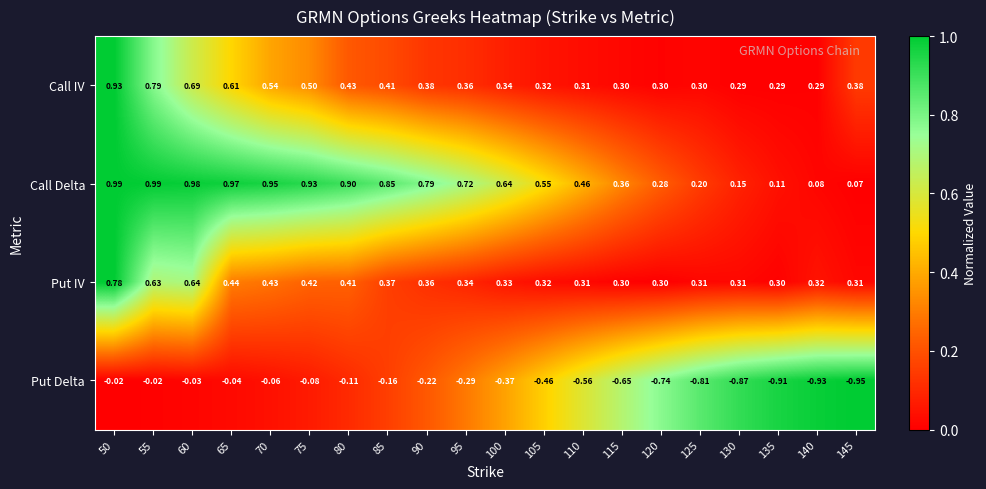

Which series changed the most between 65 and 120?

Put Delta